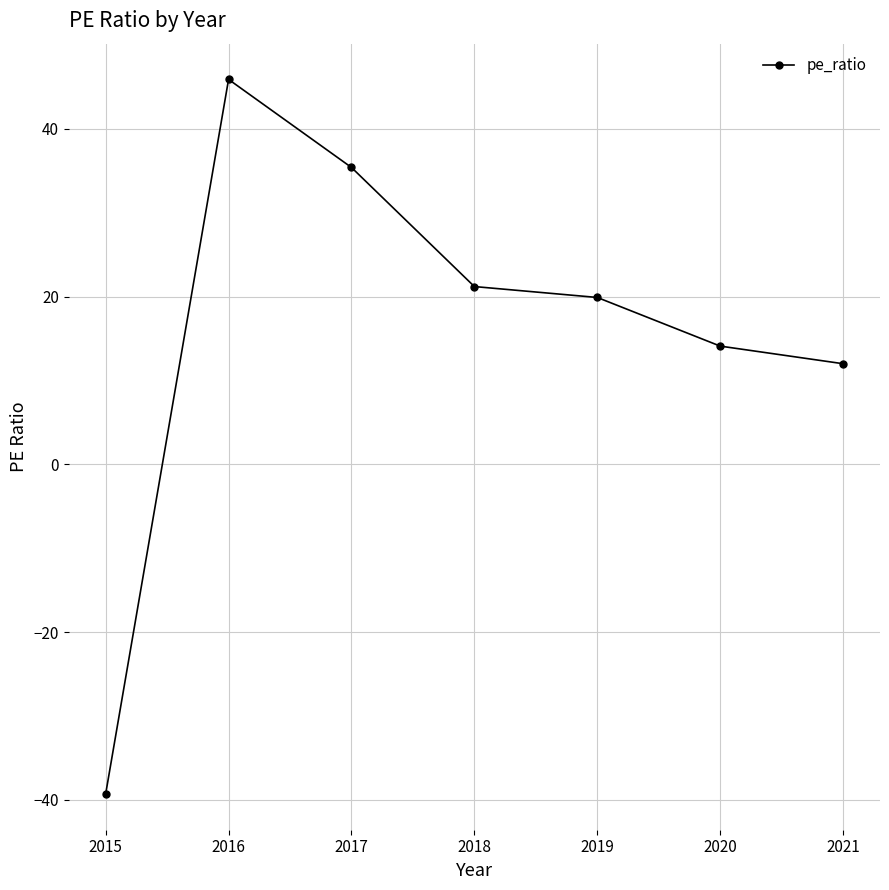

What is the value of the 4th point from the left?

21.2